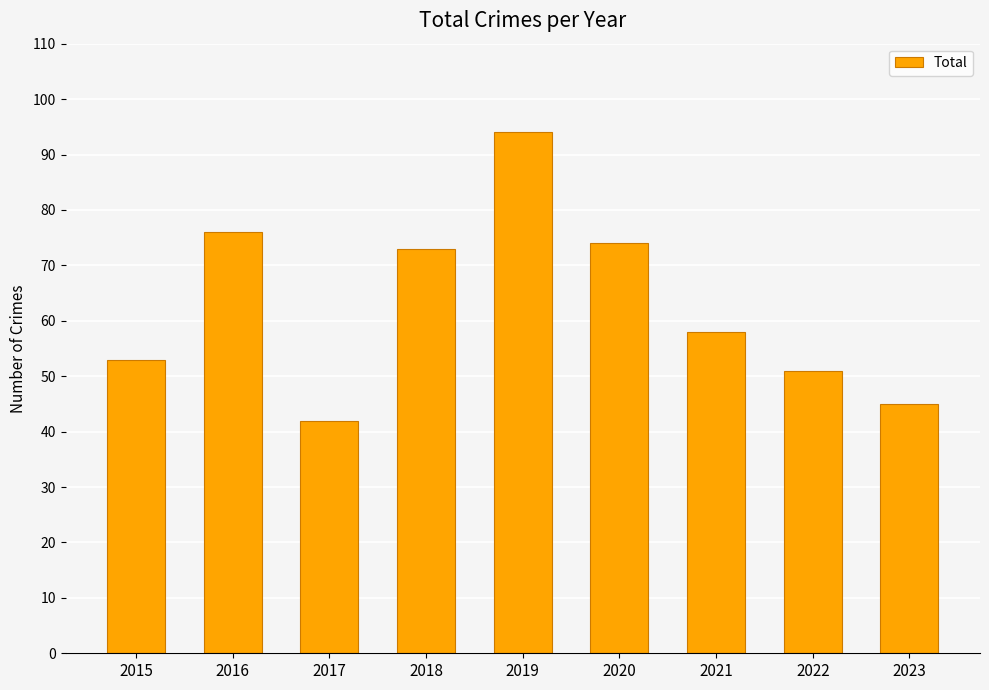

What is the sum of the values at 2020 and 2019?

168